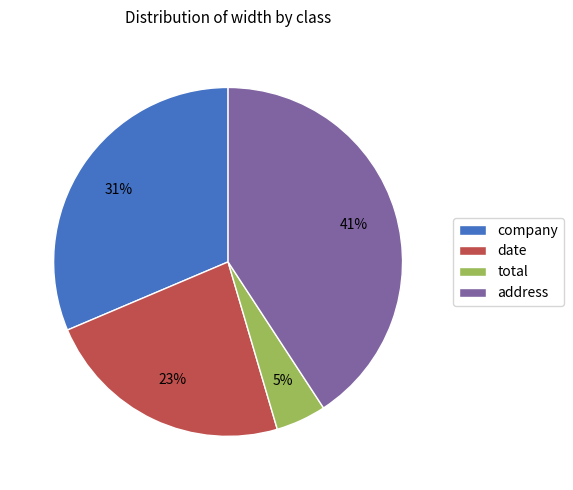

Which has a higher value, date or address?

address